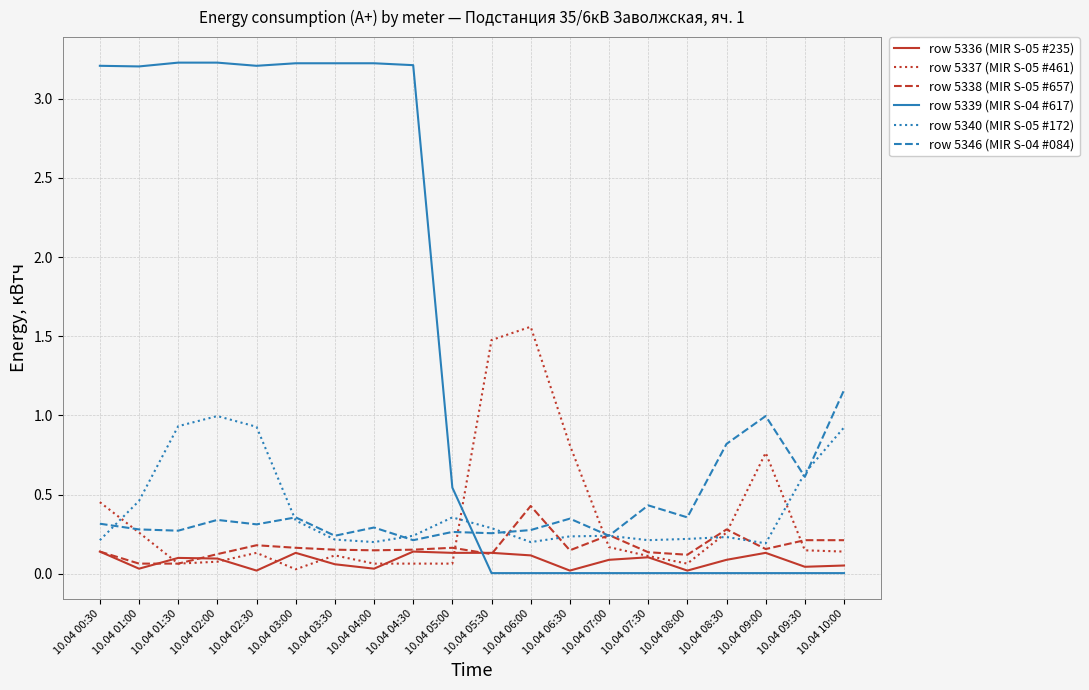

Between 10.04 03:00 and 10.04 10:00, which series saw the biggest shift?

row 5339 (MIR S-04 #617)